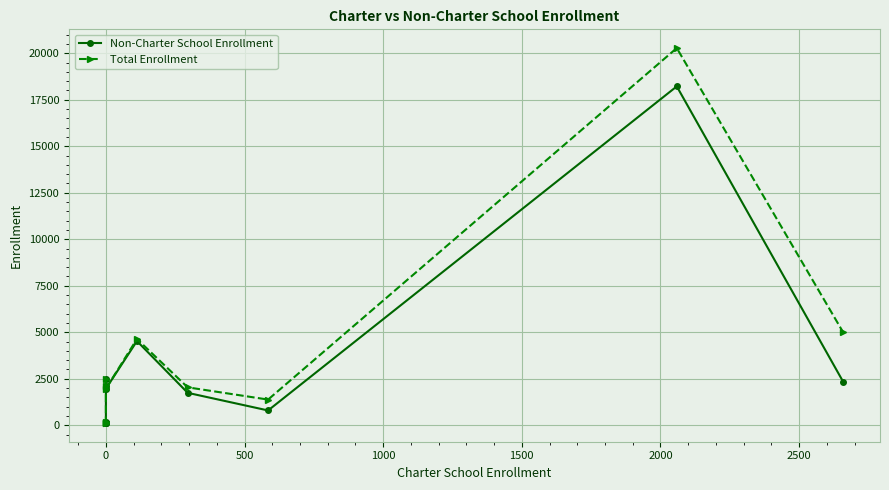

The Total Enrollment series shows 3571 at 0. True or false?

False